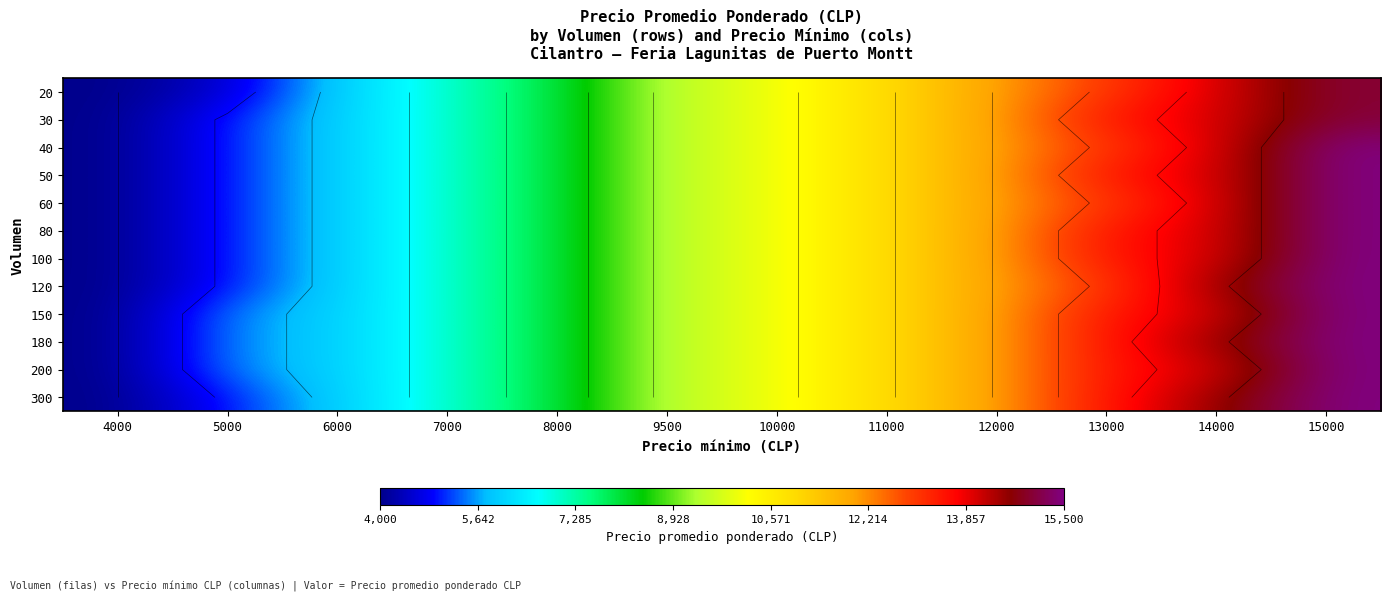

How many values in the 150 series are below 10000?

6